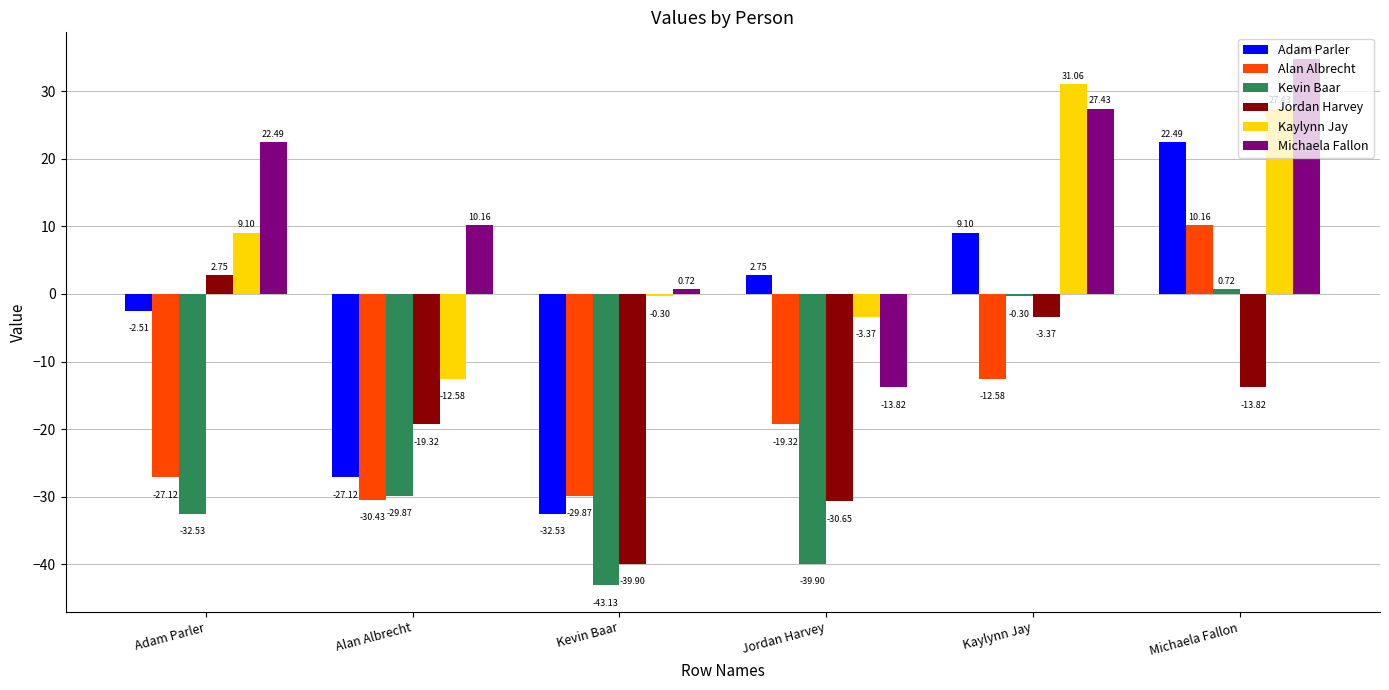

Rank the series by their maximum value, from lowest to highest.

Kevin Baar, Jordan Harvey, Alan Albrecht, Adam Parler, Kaylynn Jay, Michaela Fallon